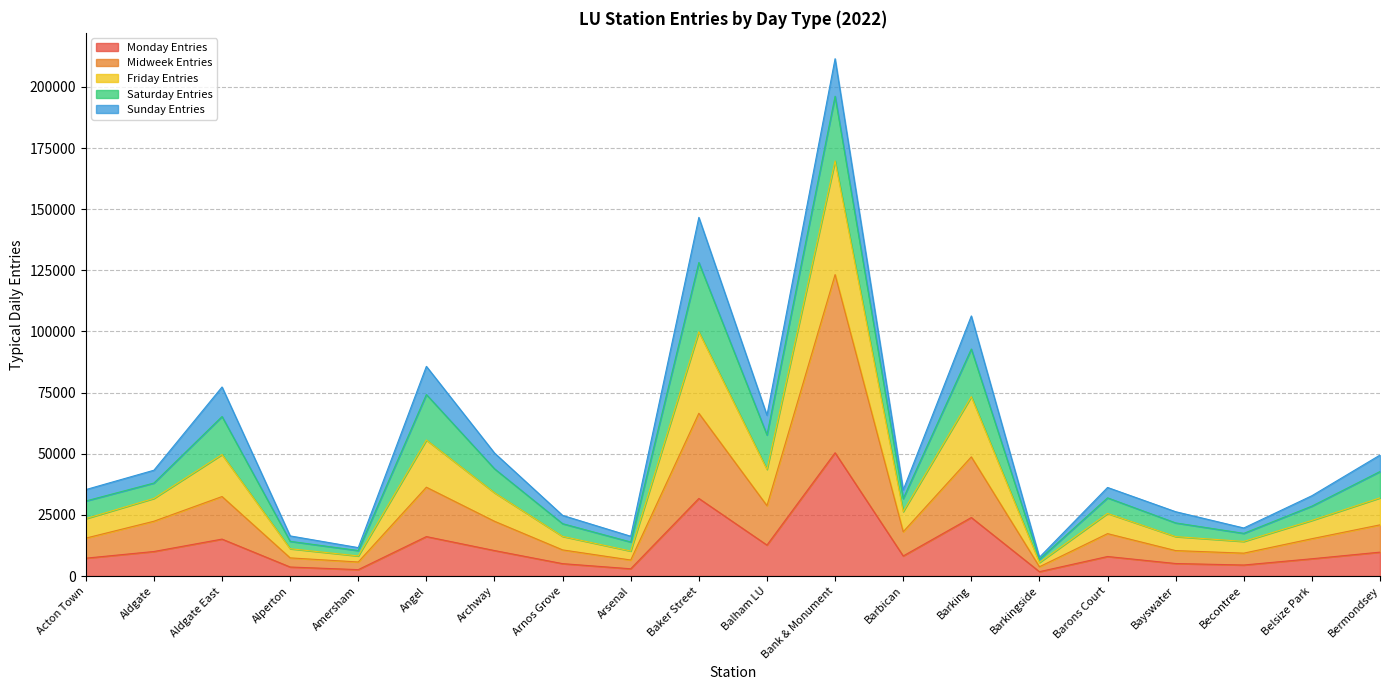

What is the sum of all Monday Entries values?

236499.7